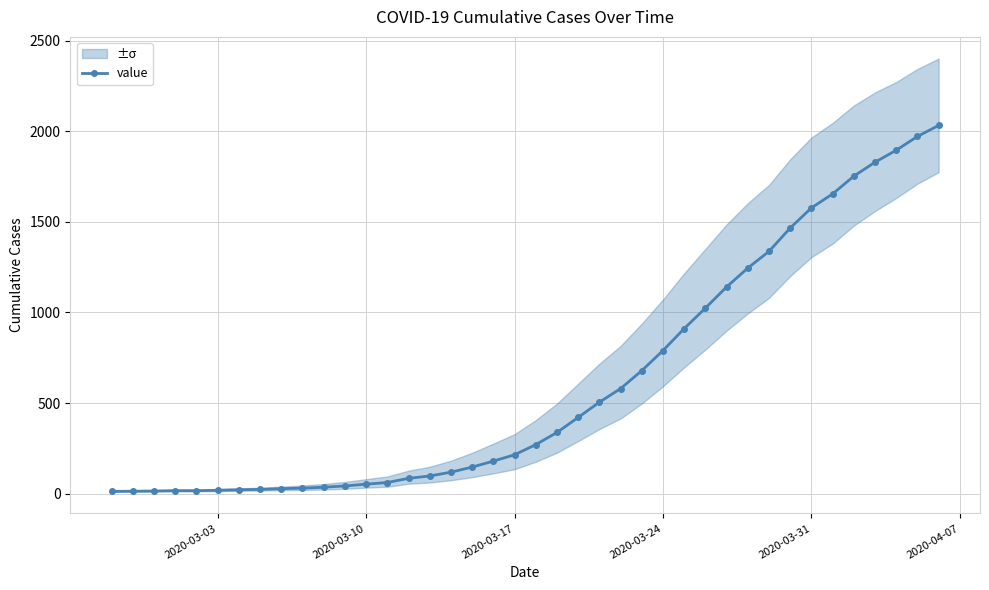

What is the average value?

616